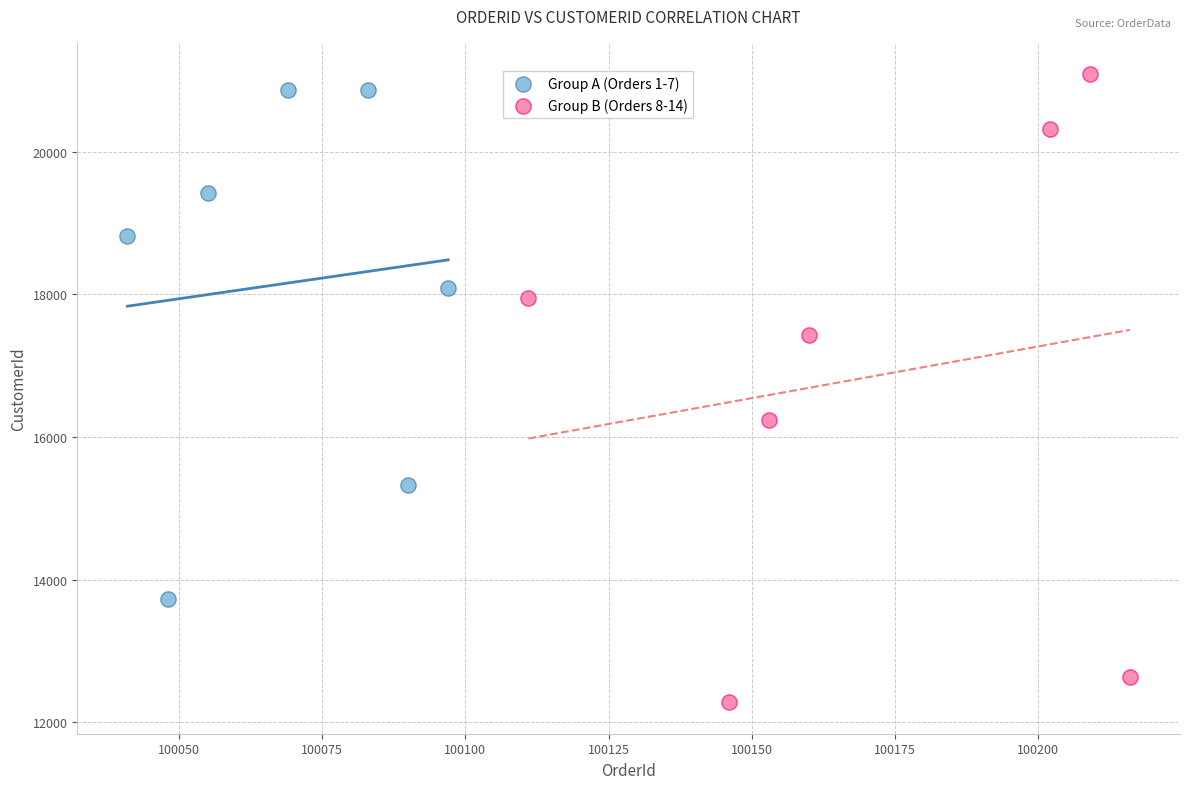

Which series has the widest spread of Y values?

Group B (Orders 8-14)